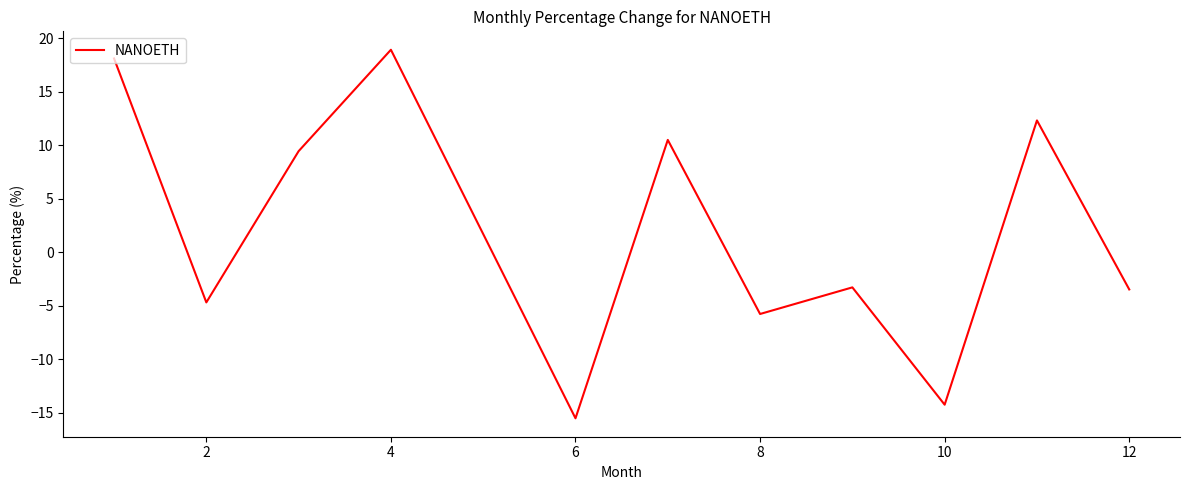

How many lines are shown in the chart?

1